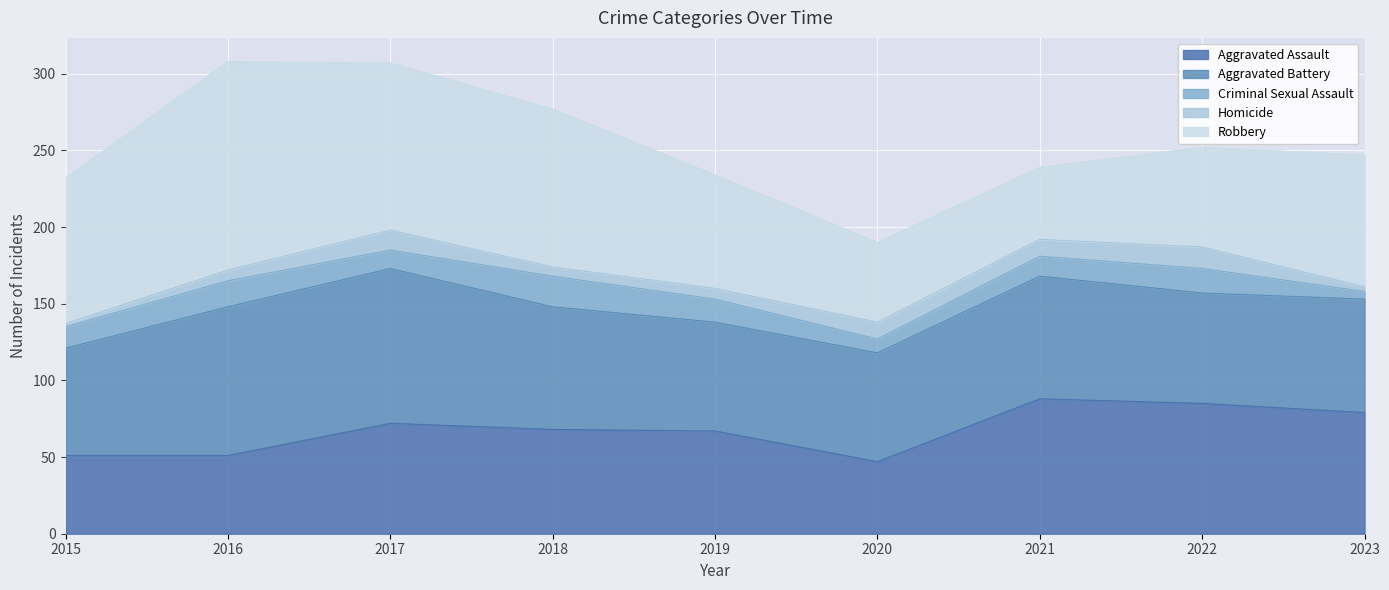

Reading right to left, list all the values displayed in this chart.

Aggravated Assault: 2023=79	2022=85	2021=88	2020=47	2019=67	2018=68	2017=72	2016=51	2015=51
Aggravated Battery: 2023=74	2022=72	2021=80	2020=71	2019=71	2018=80	2017=101	2016=97	2015=70
Criminal Sexual Assault: 2023=5	2022=16	2021=13	2020=9	2019=15	2018=20	2017=12	2016=17	2015=14
Homicide: 2023=3	2022=14	2021=11	2020=11	2019=7	2018=6	2017=13	2016=7	2015=2
Robbery: 2023=86	2022=65	2021=47	2020=52	2019=74	2018=103	2017=109	2016=136	2015=95